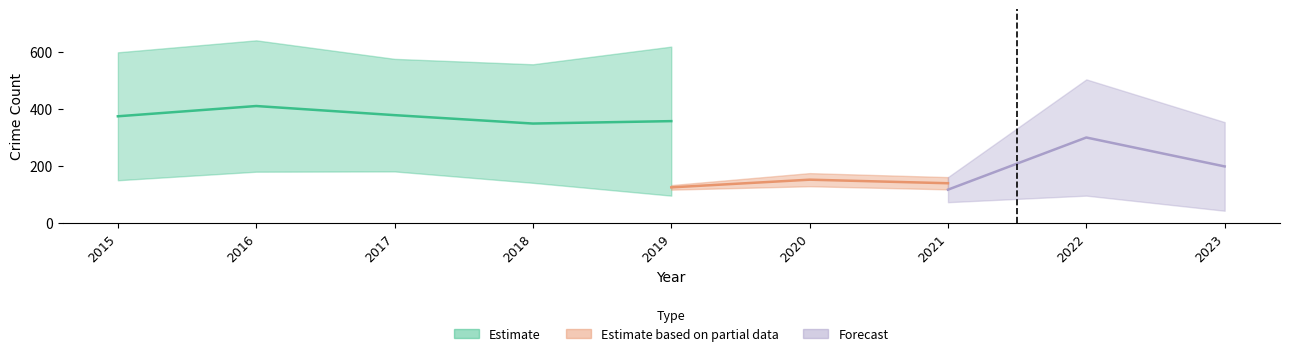

Does the chart display data point markers on the line(s)?

No